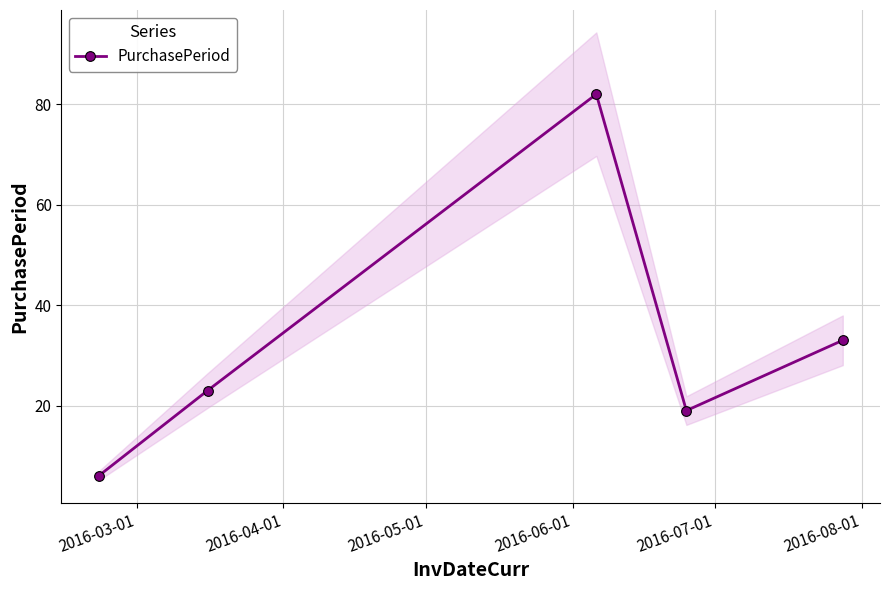

Reading left to right, list all the values displayed in this chart.

6	23	82	19	33